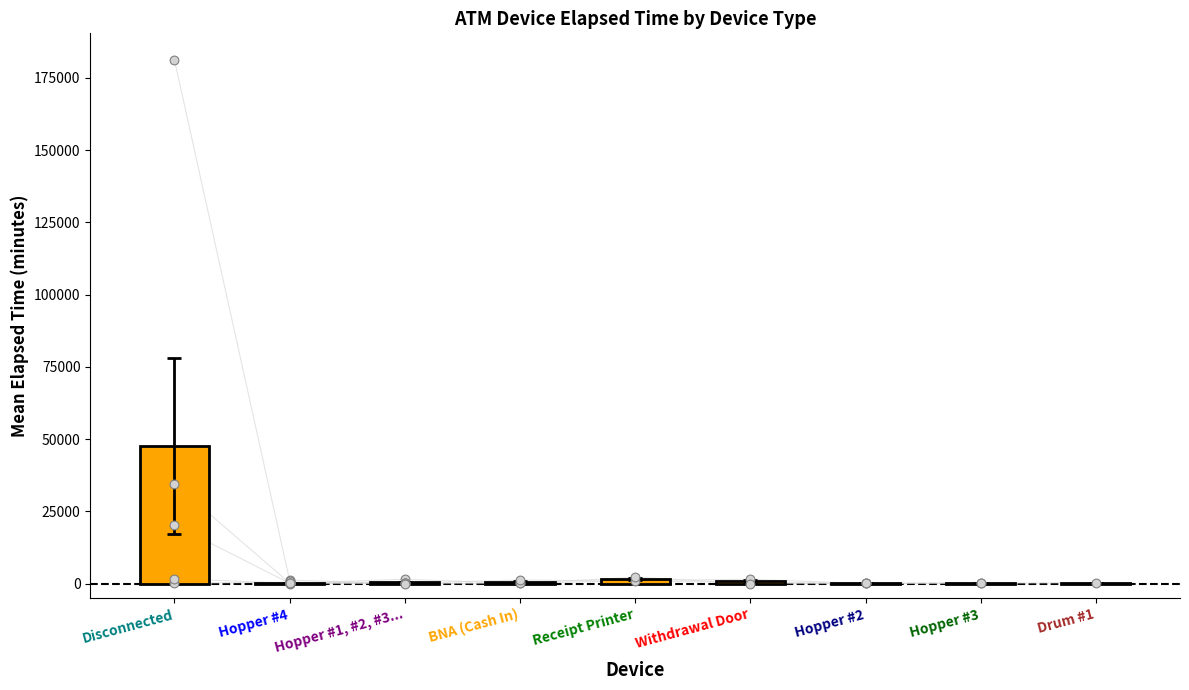

What is the change in value from Hopper #4 to Hopper #2?

-250.6